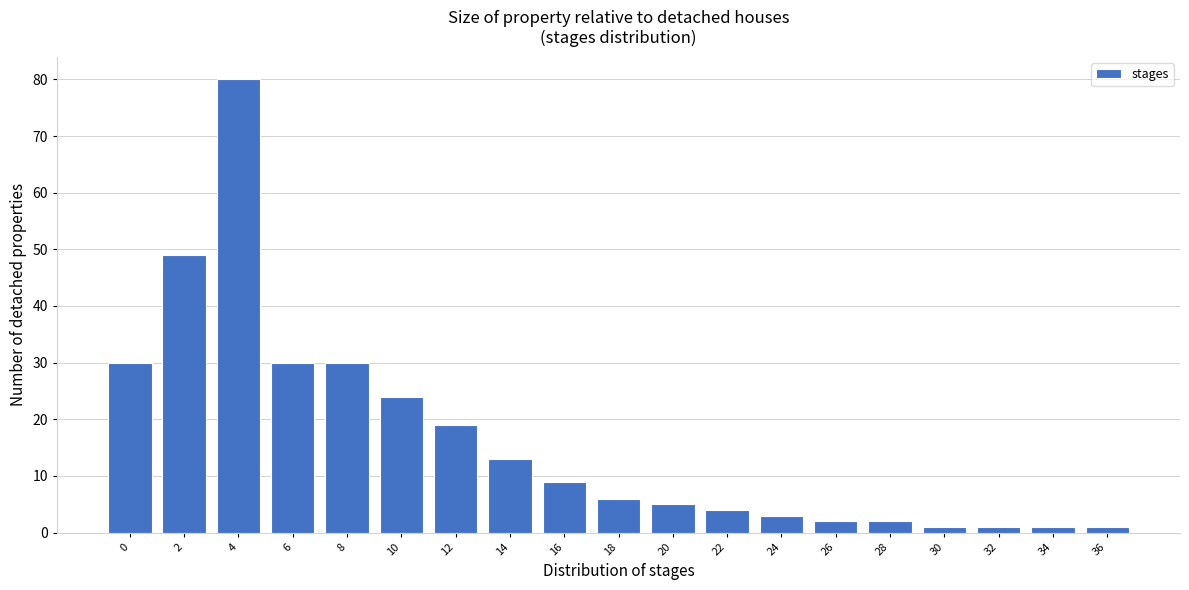

Reading right to left, list all the values displayed in this chart.

36=1	34=1	32=1	30=1	28=2	26=2	24=3	22=4	20=5	18=6	16=9	14=13	12=19	10=24	8=30	6=30	4=80	2=49	0=30